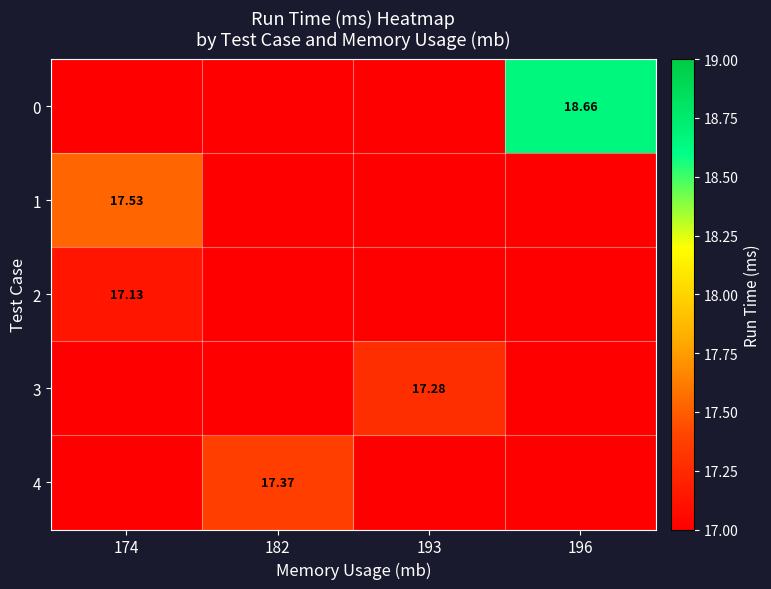

How many positive values does the 2 series have?

1